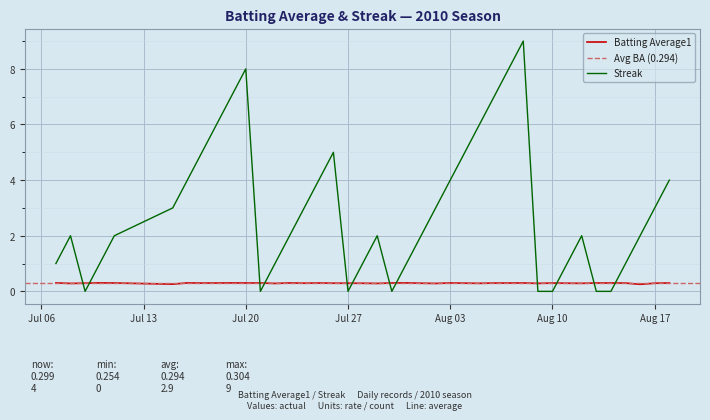

What is the highest value of the Streak series?

9.0